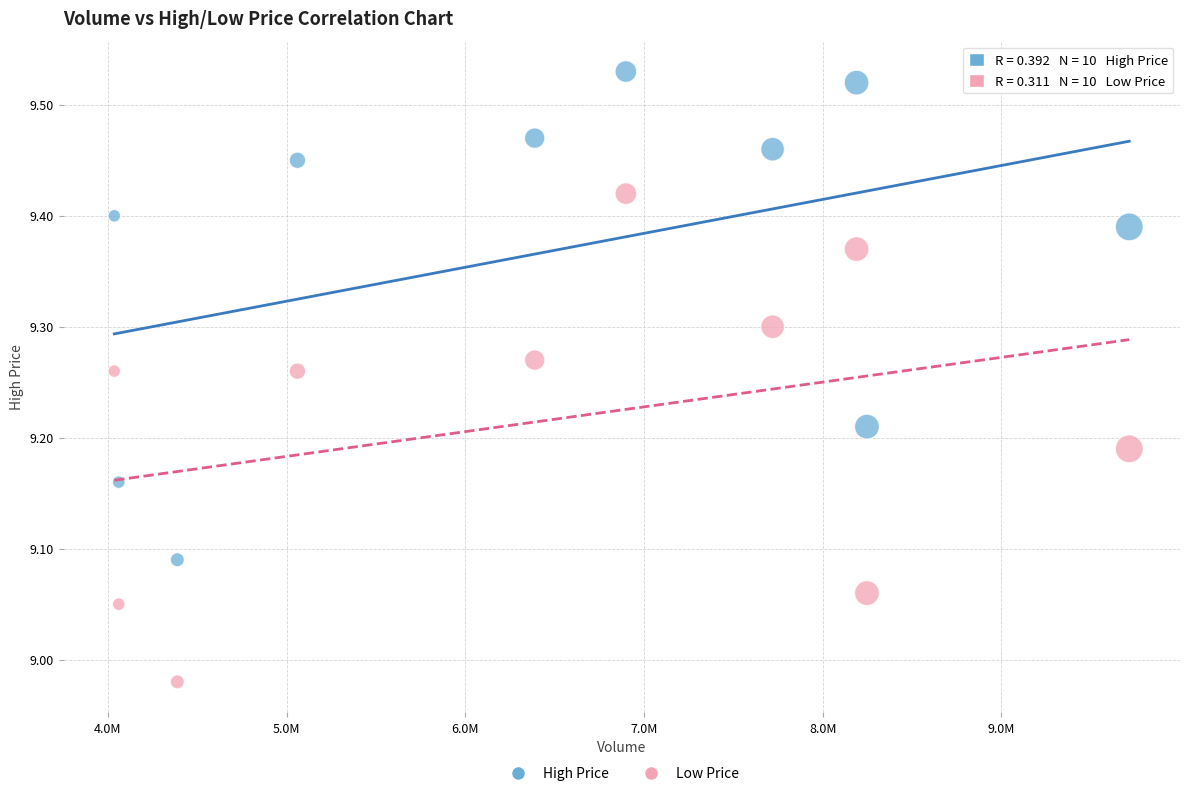

Across all data points, what is the range of X values (max minus min)?

5680437.0